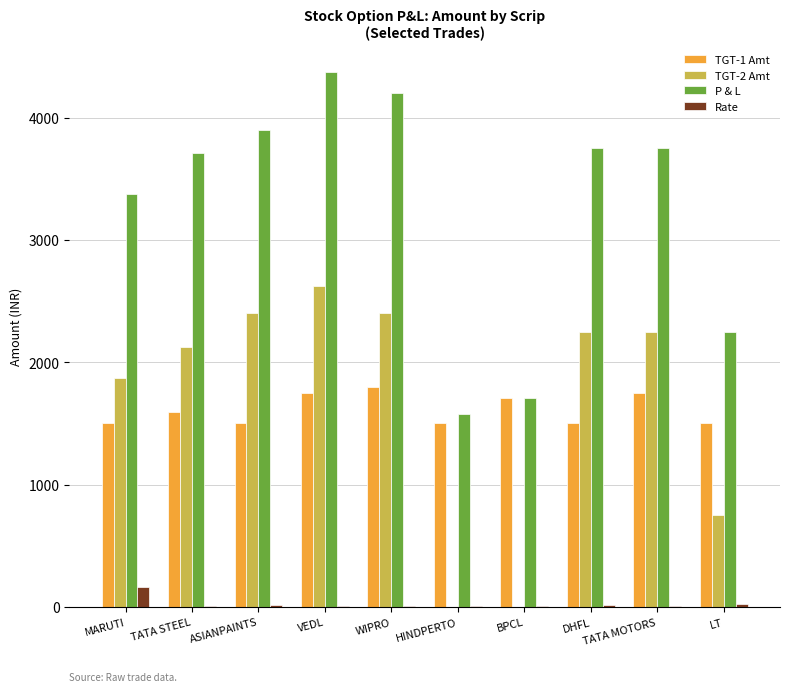

Between WIPRO and BPCL, which series saw the biggest shift?

P & L